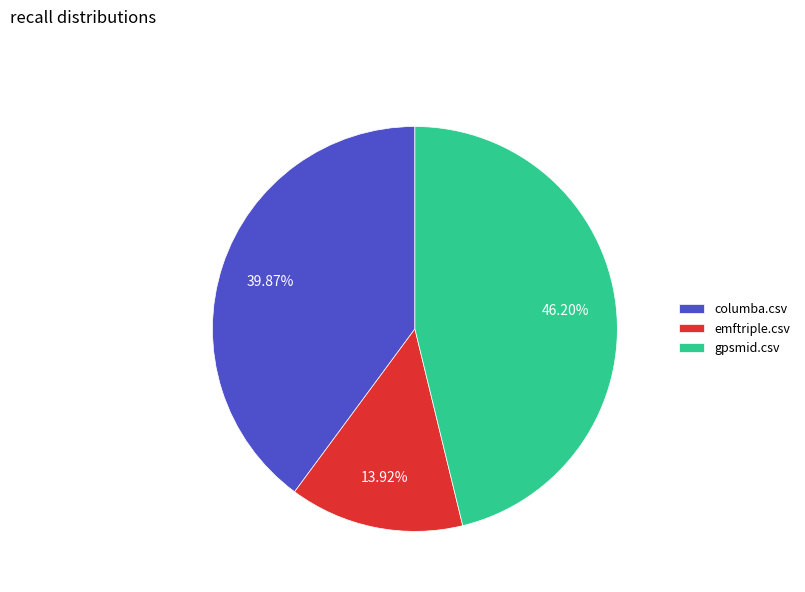

To the nearest percent, what is the average slice percentage?

33%